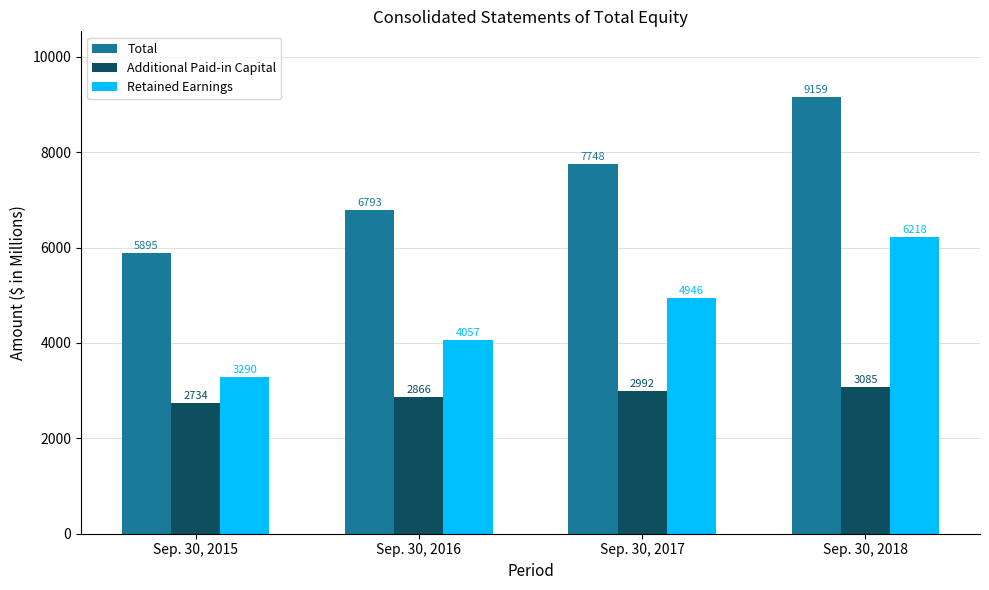

At how many categories does at least one series exceed 4542?

4